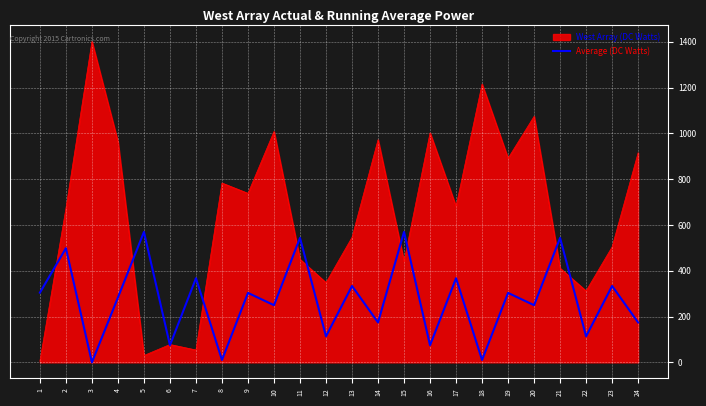

Between 15 and 20, which series saw the biggest shift?

West Array (DC Watts)